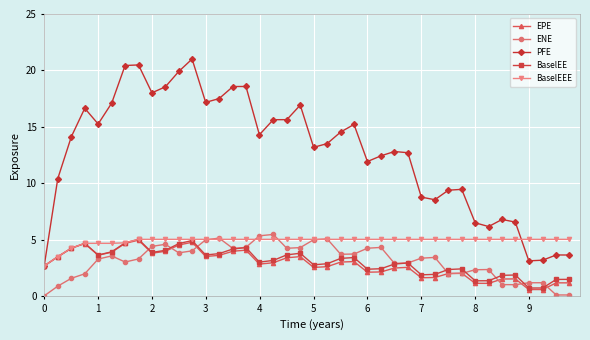

True or false: ENE has more than 1 points higher than both neighbors.

True